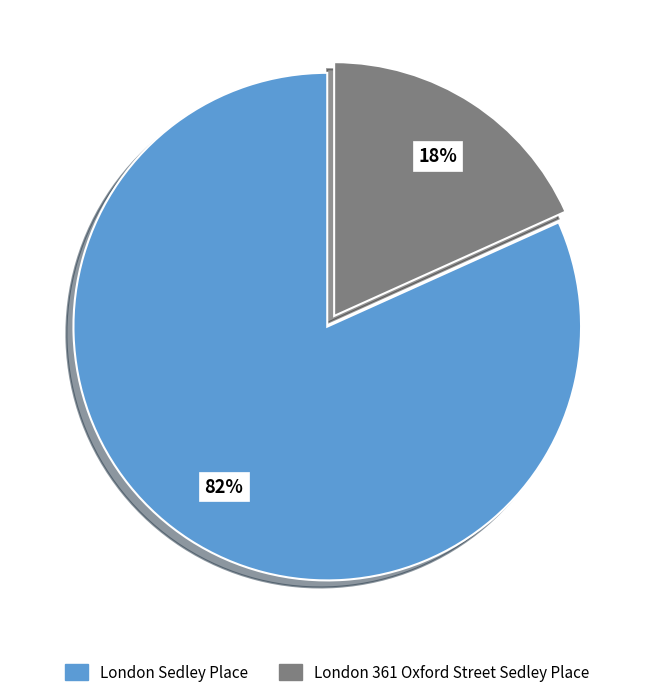

Combined, do London 361 Oxford Street Sedley Place and London Sedley Place account for over 50%?

Yes